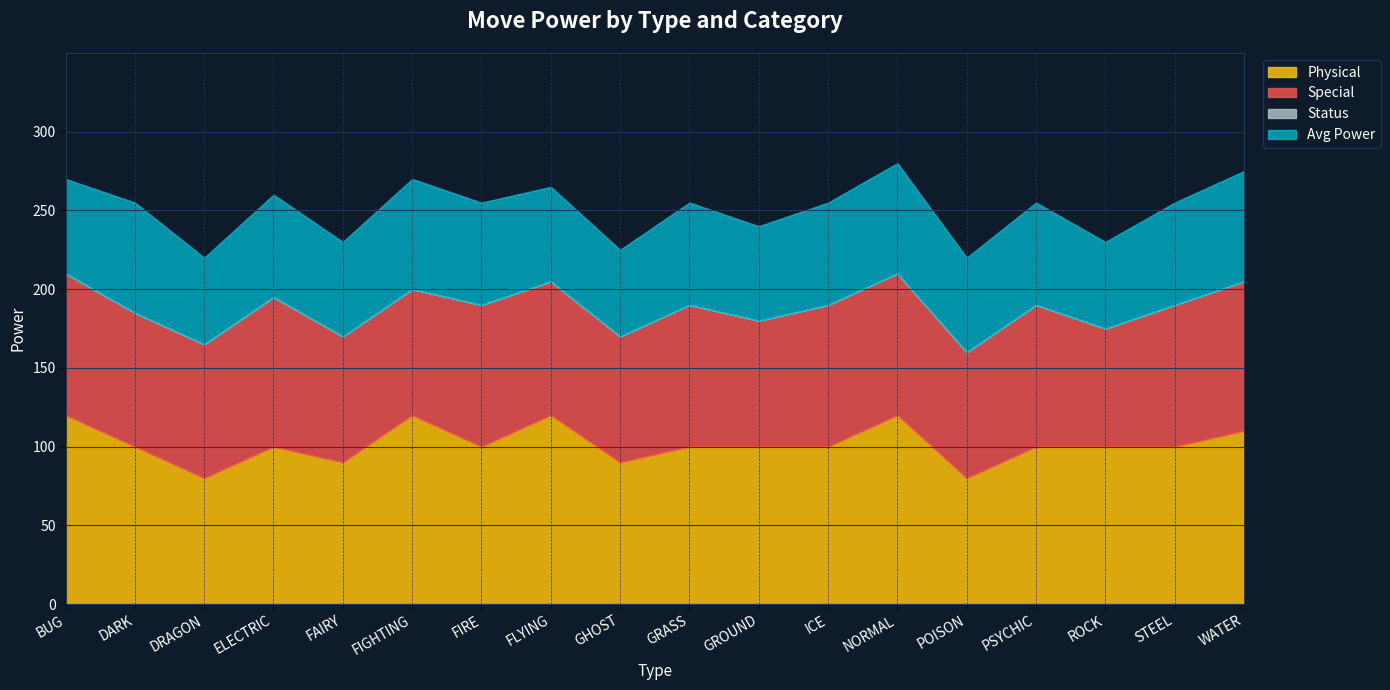

How many distinct data groups are displayed?

4